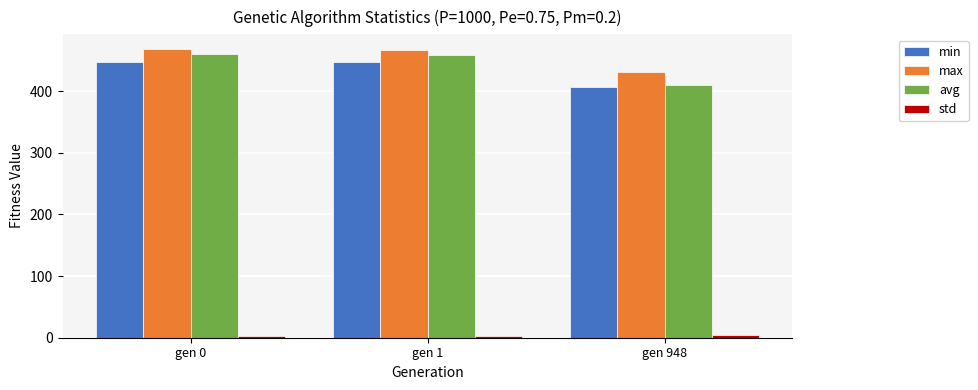

Is the value of avg at gen 1 greater than the value of min at gen 948?

Yes